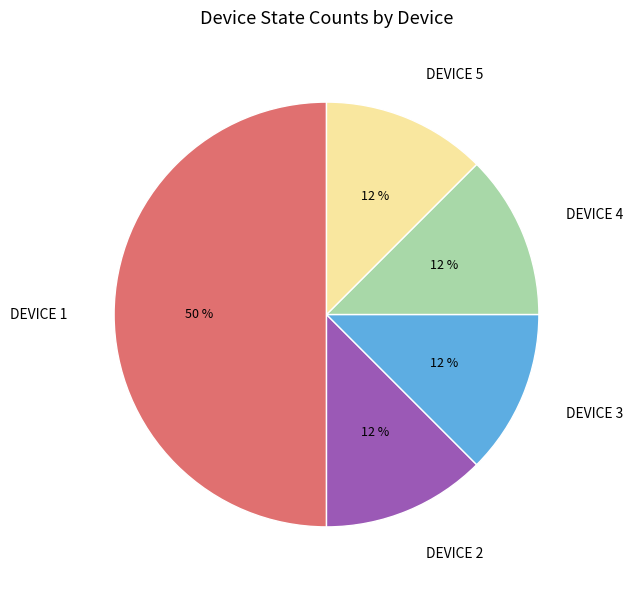

Is it true that DEVICE 4 is 31% of the pie?

False